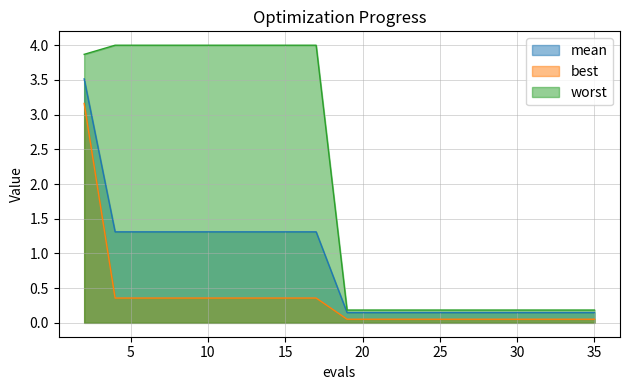

At which label does mean reach its peak?

2